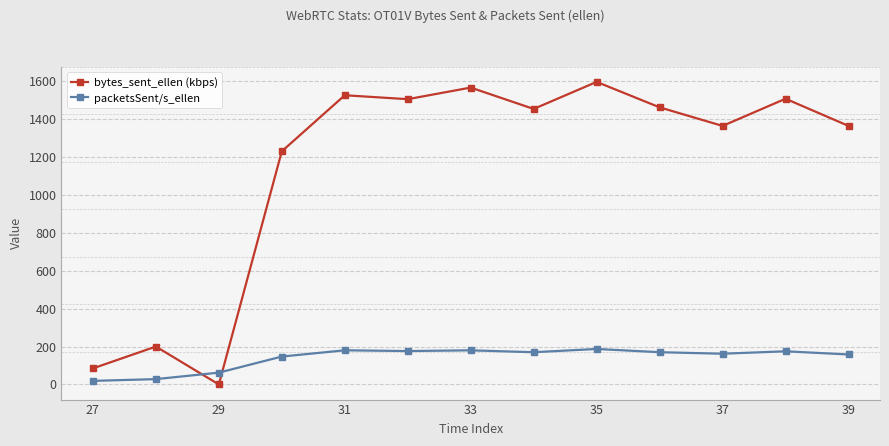

What is the value of the bytes_sent_ellen (kbps) point at the 2nd from the left?

199.8